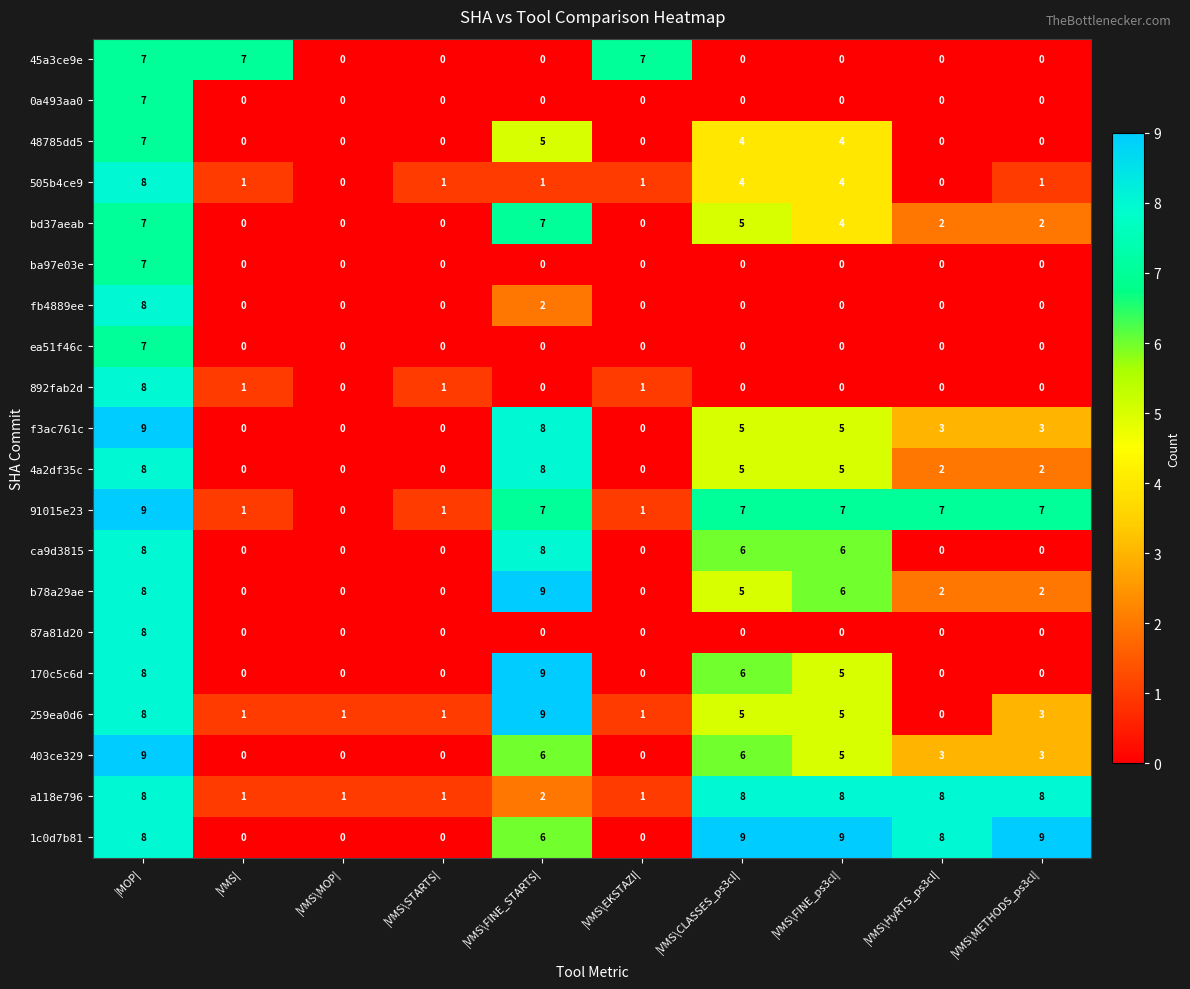

Between |VMS\EKSTAZI| and |VMS\FINE_ps3cl|, which series saw the biggest shift?

1c0d7b81